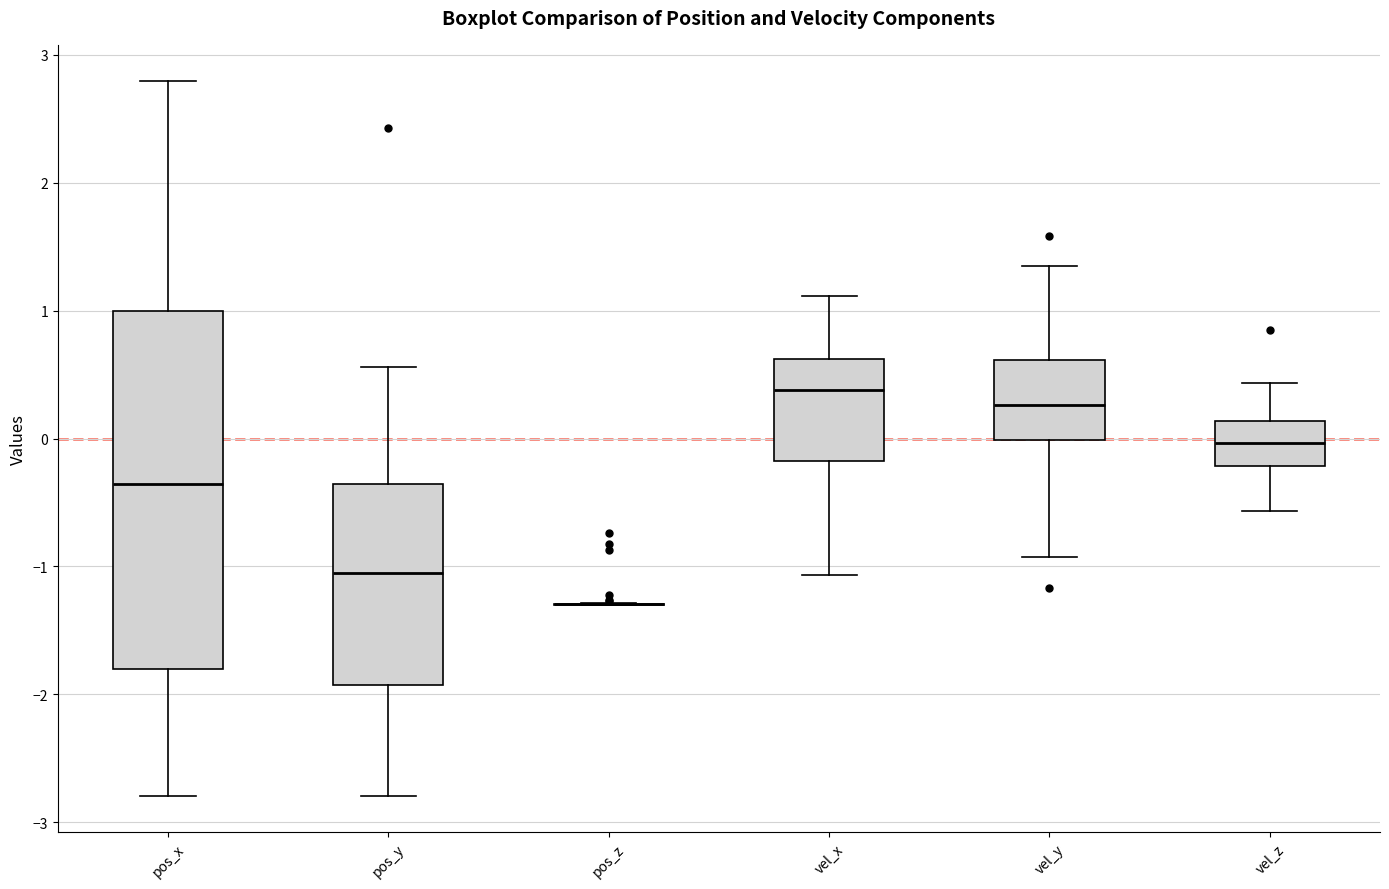

Reading left to right, read every box against the y-axis: the position of its median line, the range the box covers, and the ends of its whiskers. The values are not printed on the chart, so give them approximately, as read against the axis.

pos_x: median -0.4, box -1.8 to 1.0, whiskers -2.8 to 2.8
pos_y: median -1.0, box -1.9 to -0.4, whiskers -2.8 to 0.6
pos_z: box collapsed to a line at -1.3, whiskers -1.3 to -1.3
vel_x: median 0.4, box -0.2 to 0.6, whiskers -1.1 to 1.1
vel_y: median 0.3, box 0.0 to 0.6, whiskers -0.9 to 1.4
vel_z: median 0.0, box -0.2 to 0.1, whiskers -0.6 to 0.4